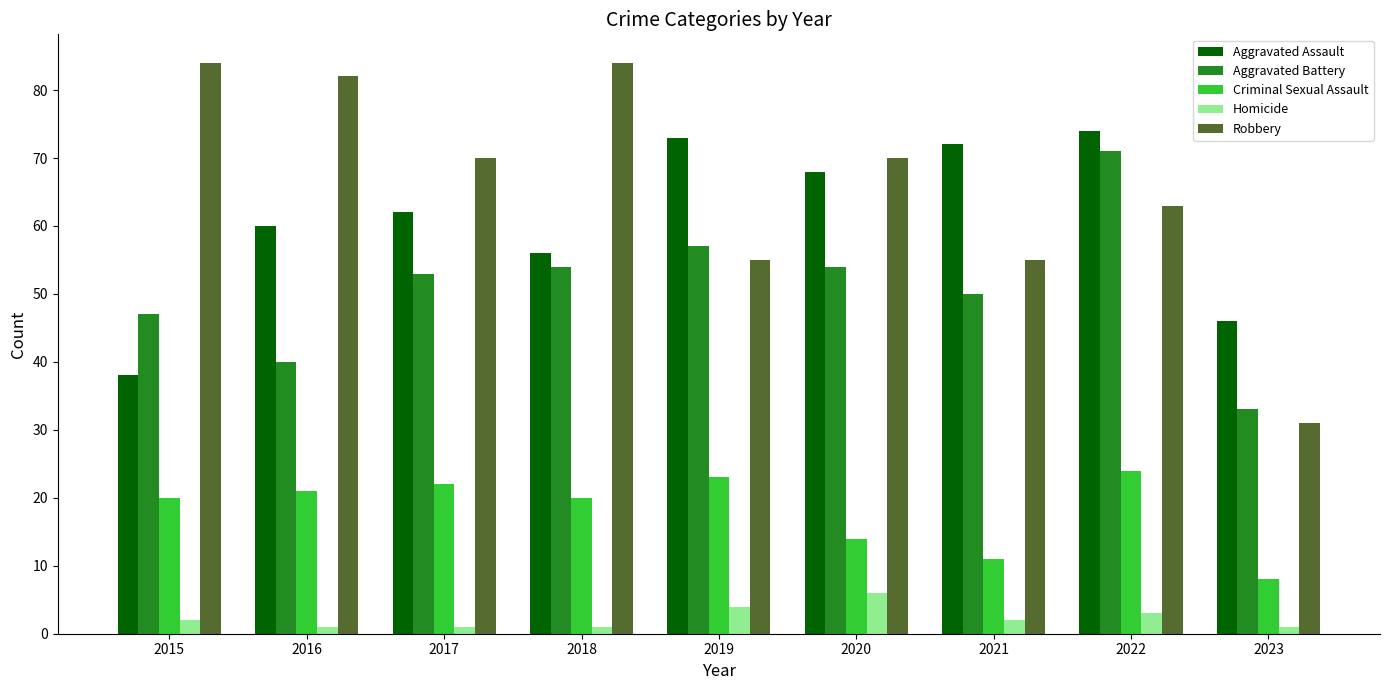

What is the sum of all Criminal Sexual Assault values?

163